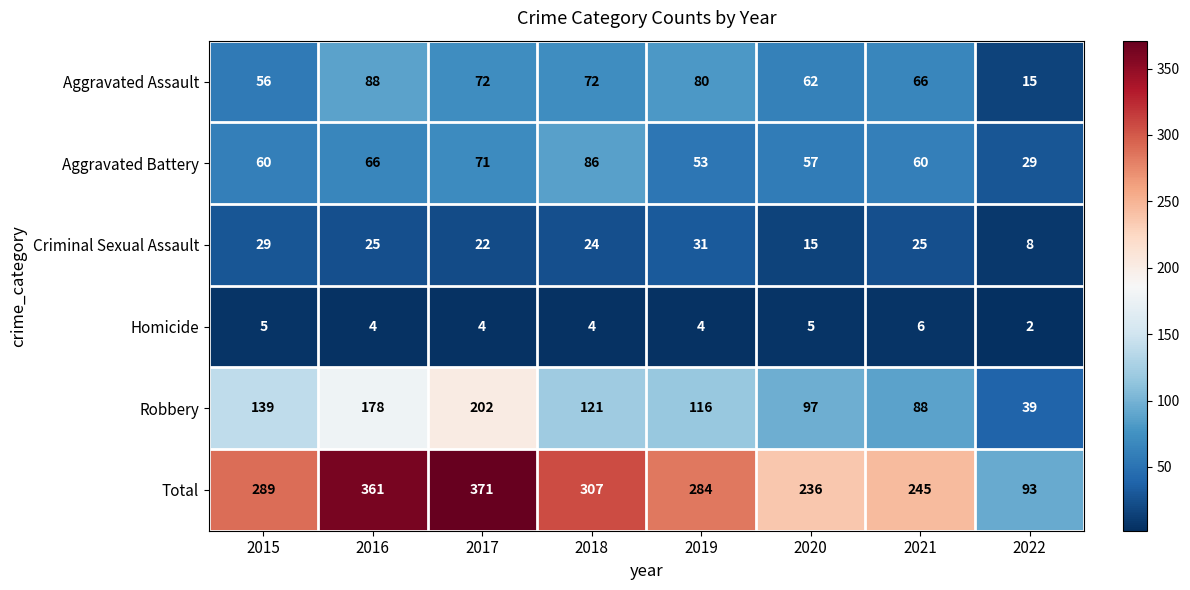

At which label does Robbery first exceed 121?

2015